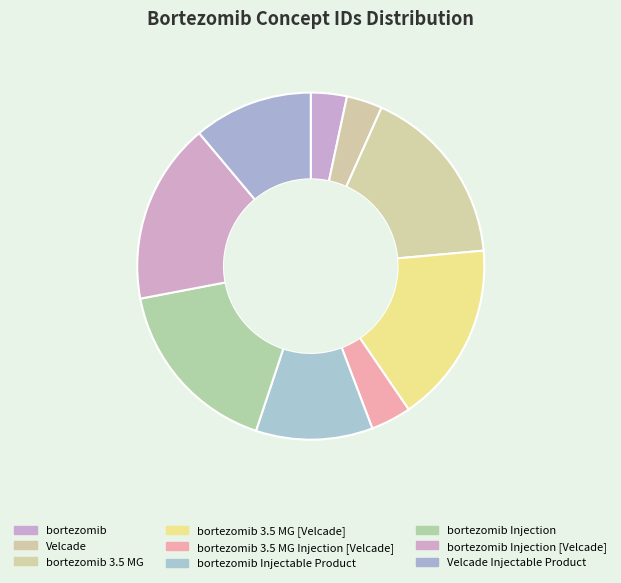

Does bortezomib Injection [Velcade] account for over 50% of the chart?

No